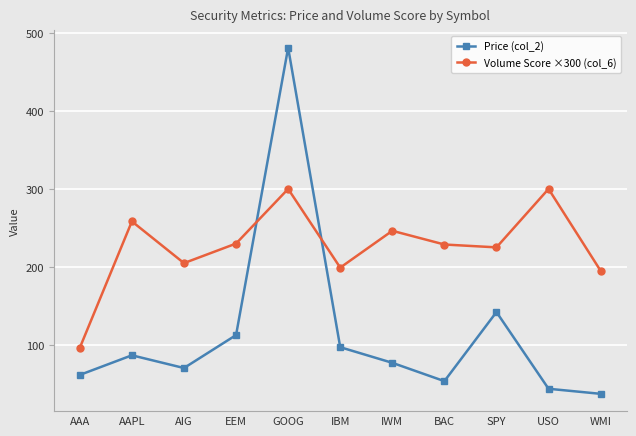

The value of Volume Score ×300 (col_6) at AAA is 171.5. True or false?

False